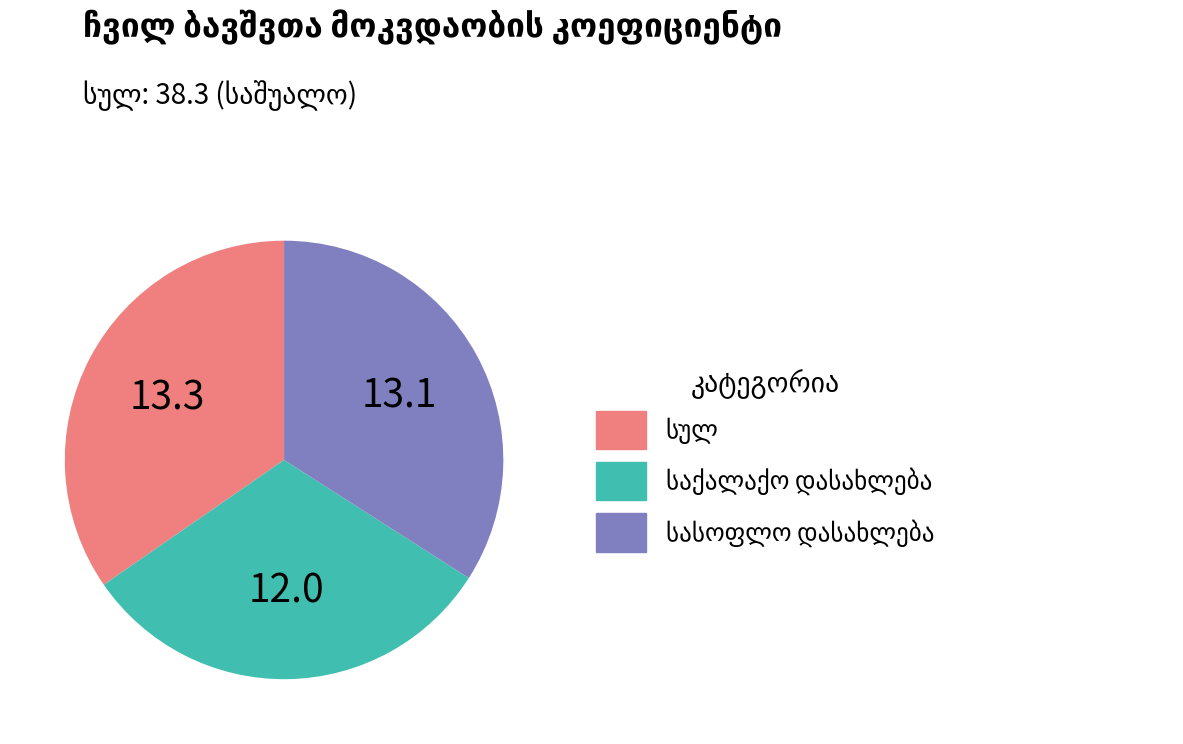

How many segments does this pie chart have?

3